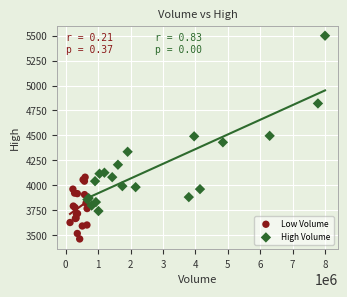

Which series has the largest Y range (max minus min)?

High Volume